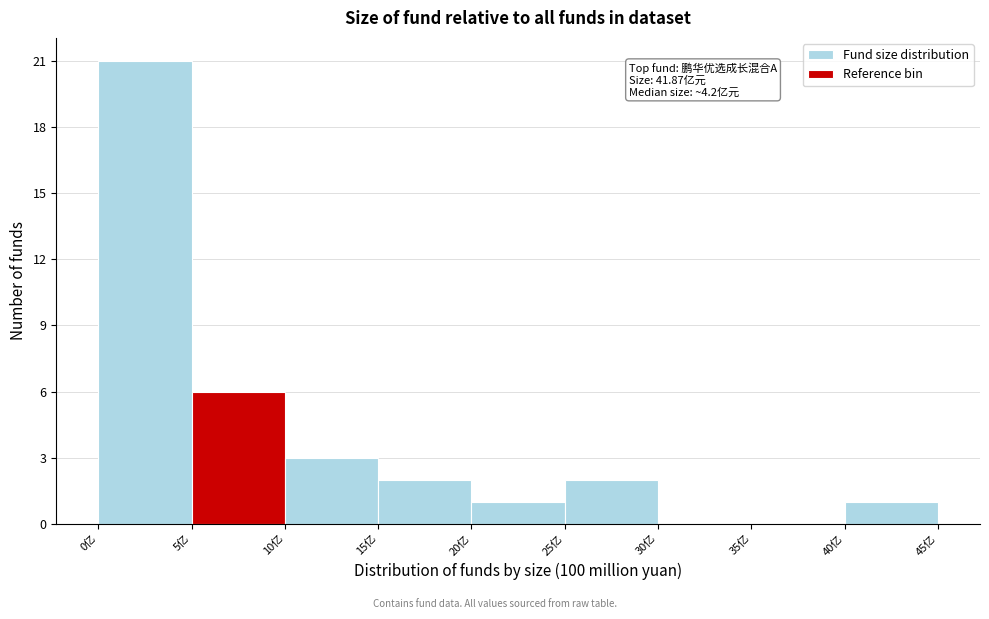

Over which range of the x-axis is the bar tallest?

0 to 5